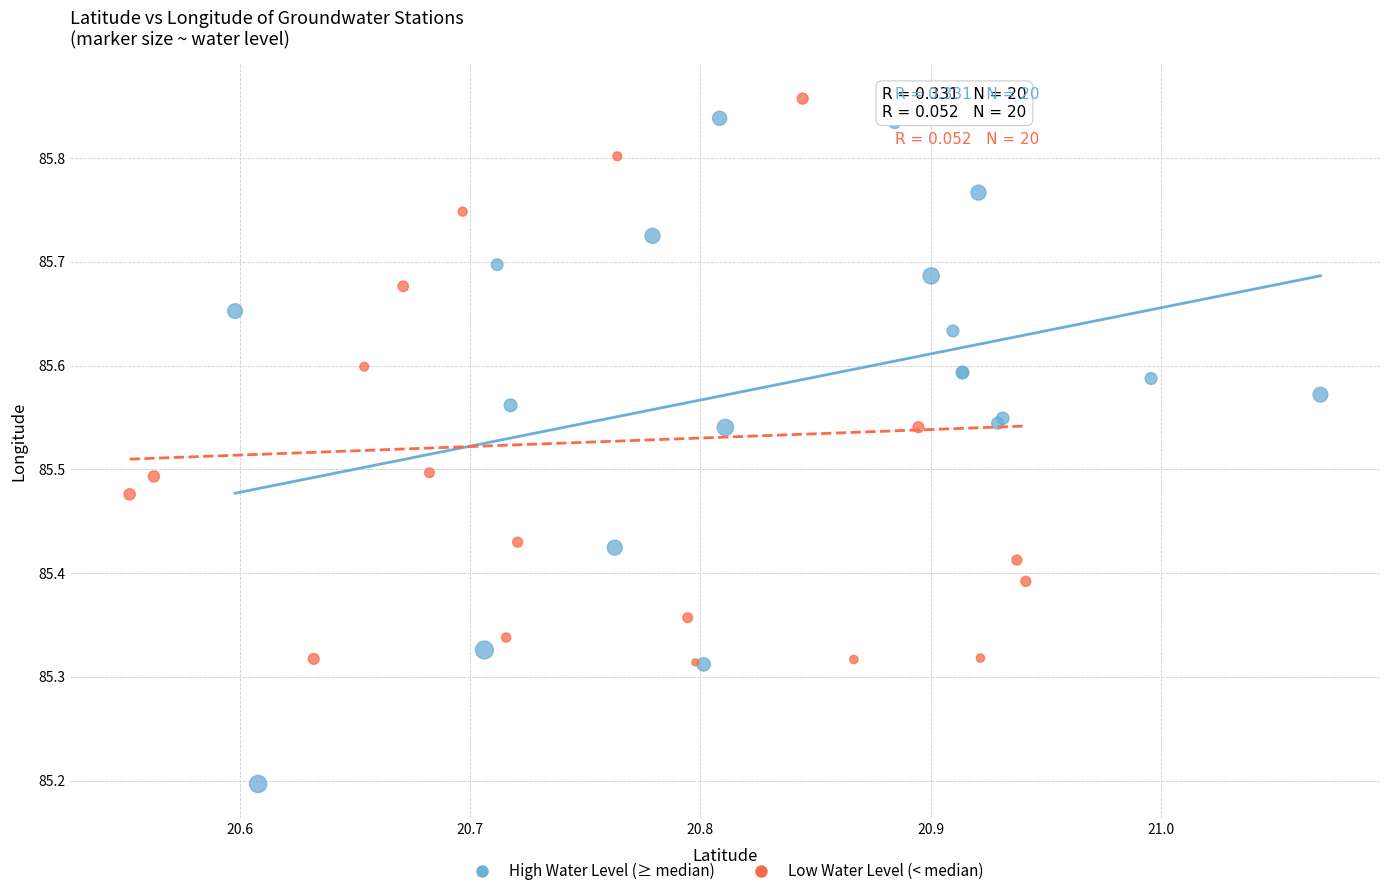

What are all the series names shown in the legend?

High Water Level (≥ median), Low Water Level (< median)